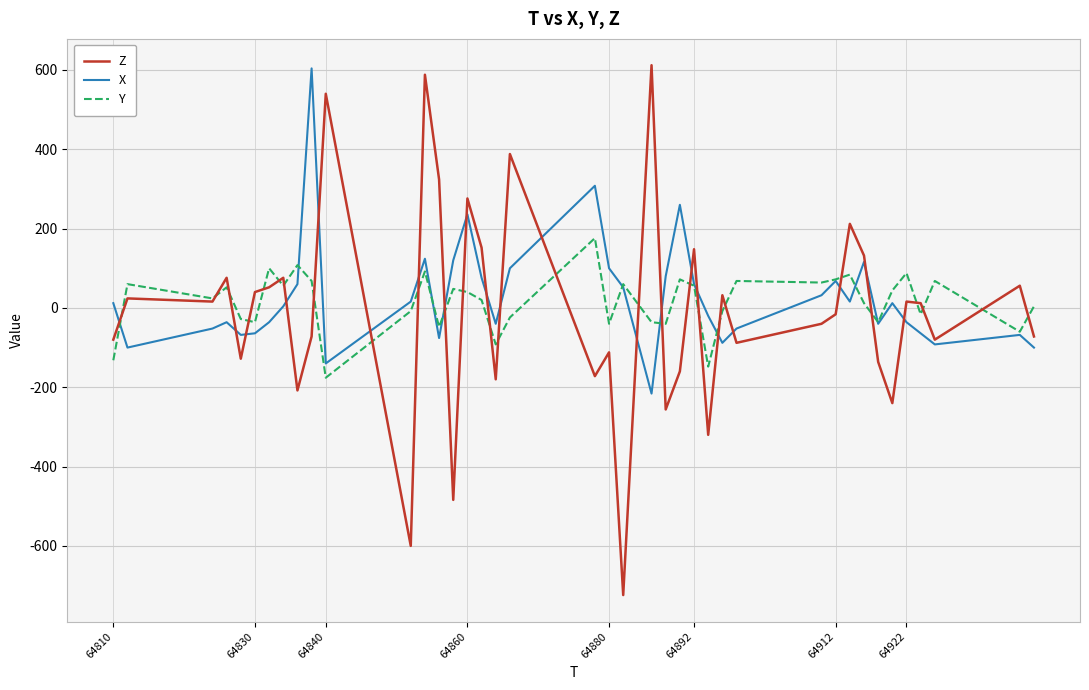

What is the smallest value displayed?

-724